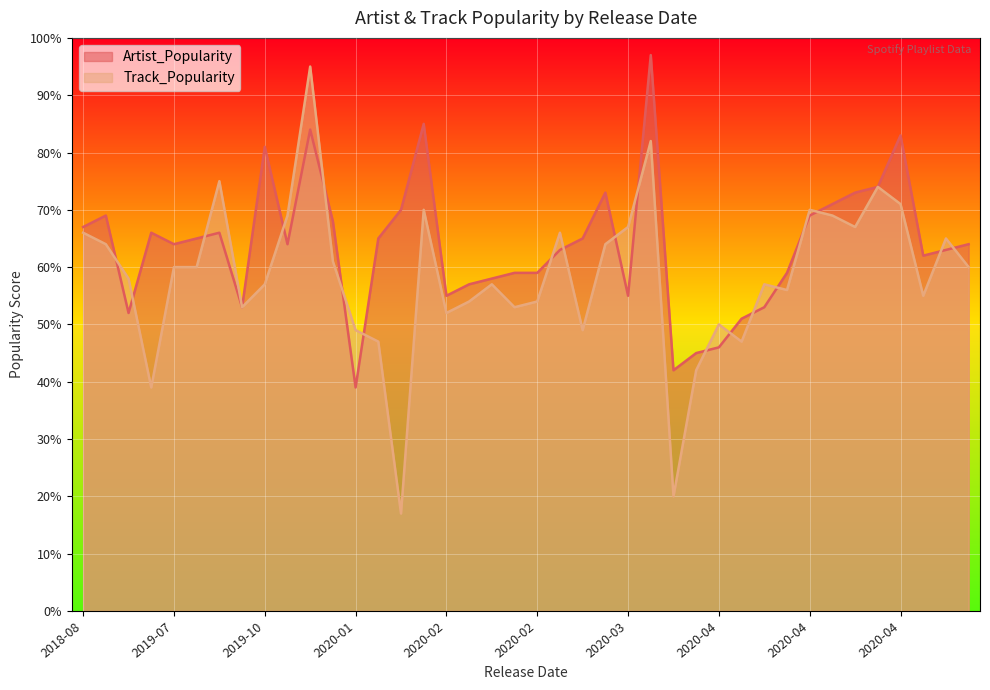

What are all the series names shown in the legend?

Artist_Popularity, Track_Popularity